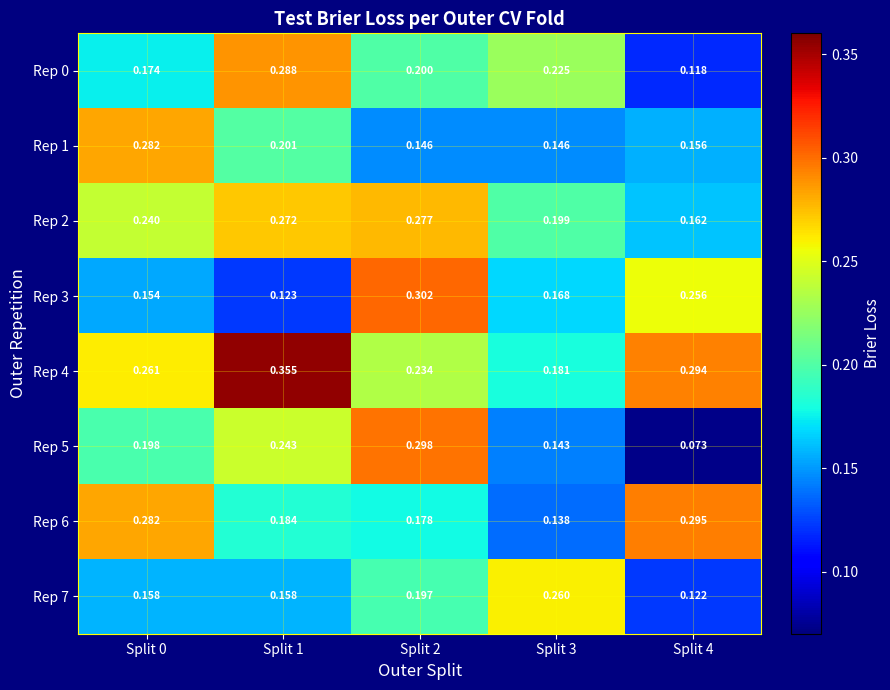

Which series has the widest spread of values?

Rep 5